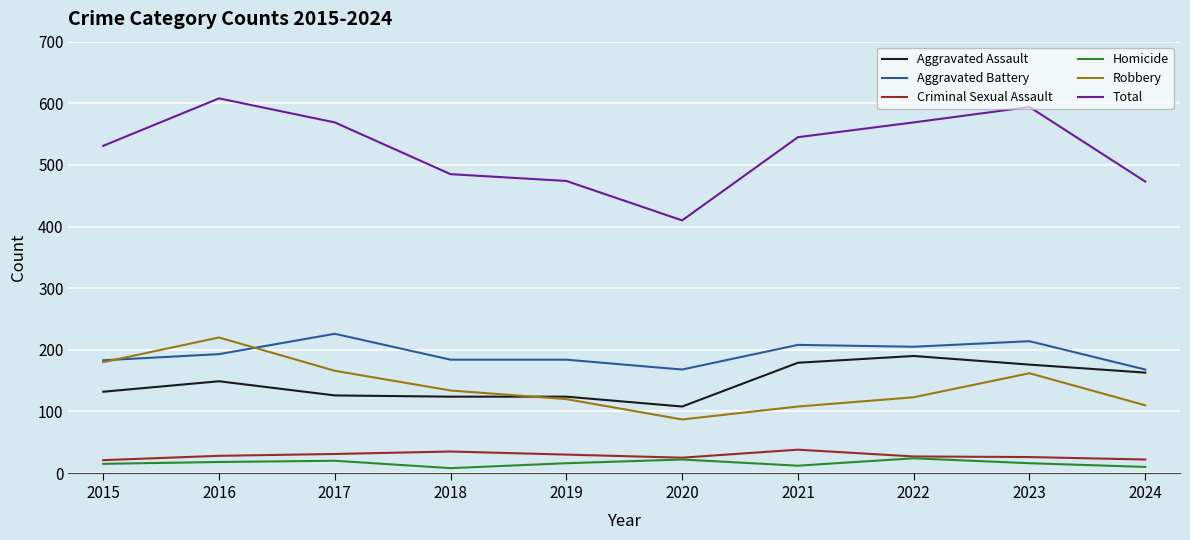

Is it true that Aggravated Assault equals 126 at 2017?

True